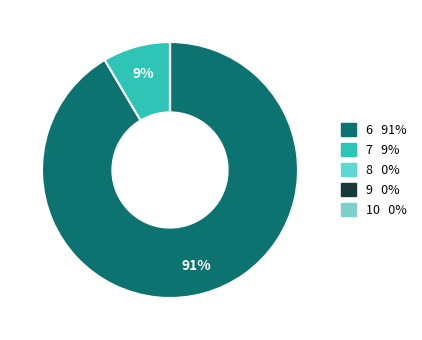

Is it true that 6 is 91% of the pie?

True